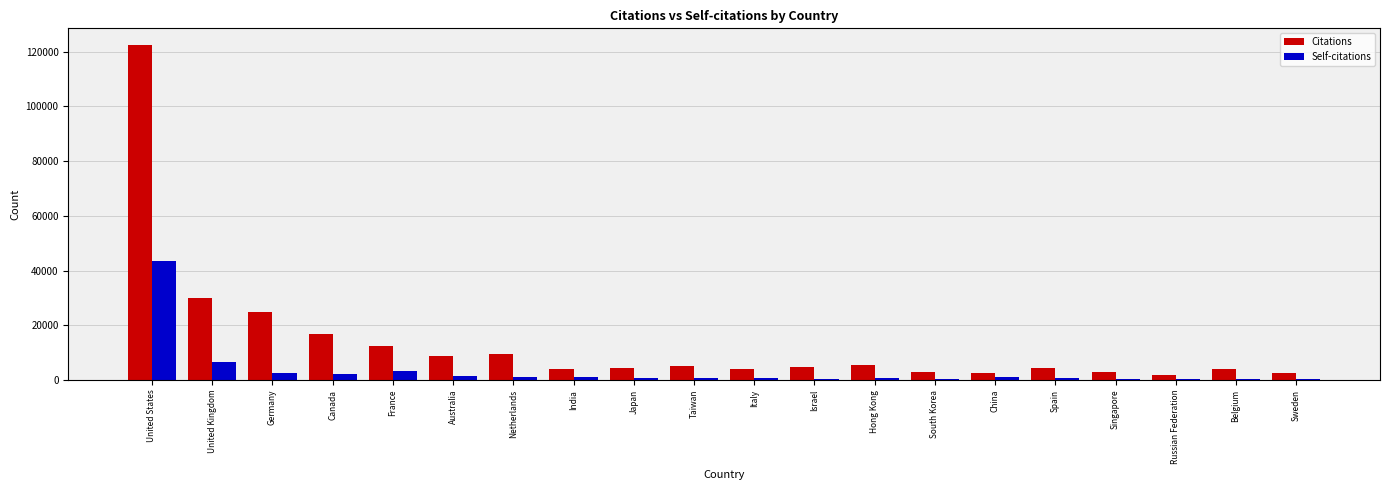

Where is Citations nearest to the value 62065?

United Kingdom